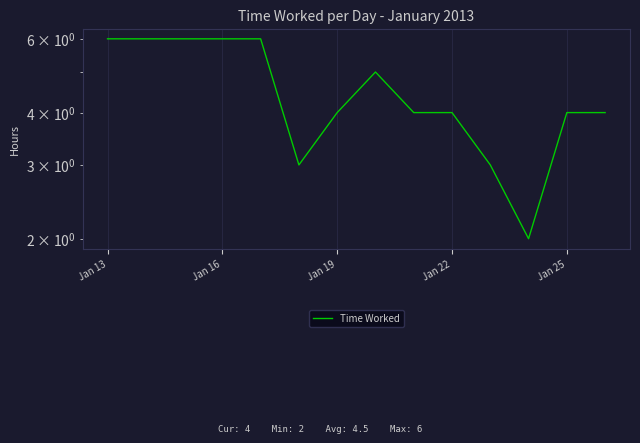

What is the approximate value at Jan 25?

4